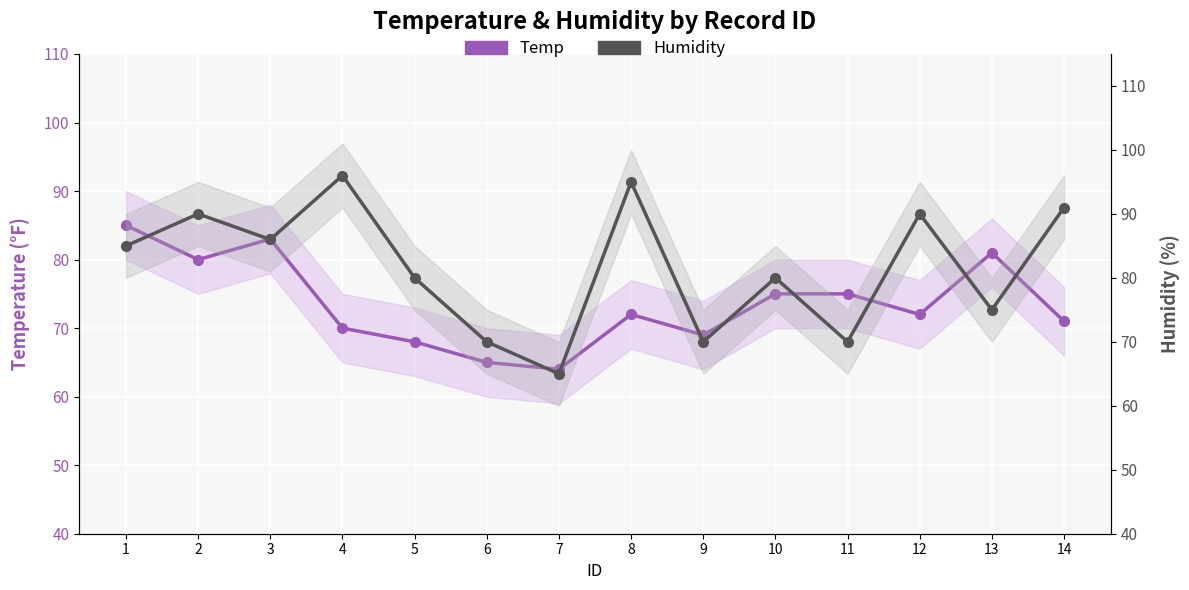

Where is the first local maximum for Temp?

3